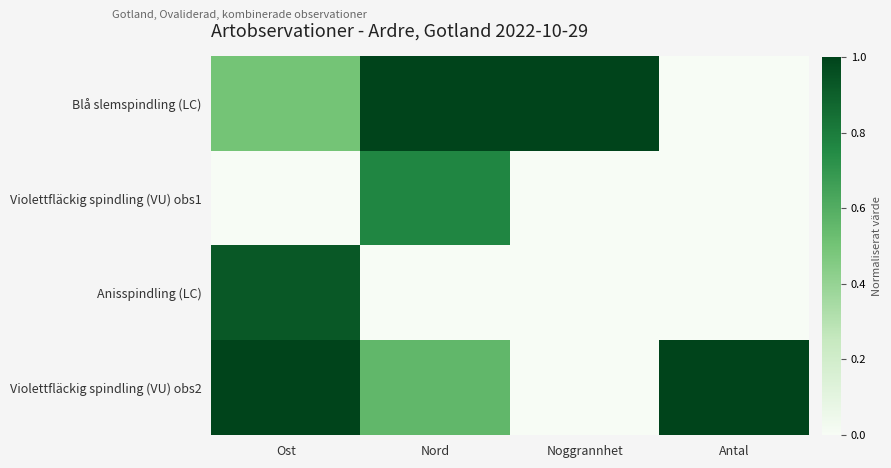

List the series in order of their peak value, highest first.

Blå slemspindling (LC), Violettfläckig spindling (VU) obs2, Anisspindling (LC), Violettfläckig spindling (VU) obs1